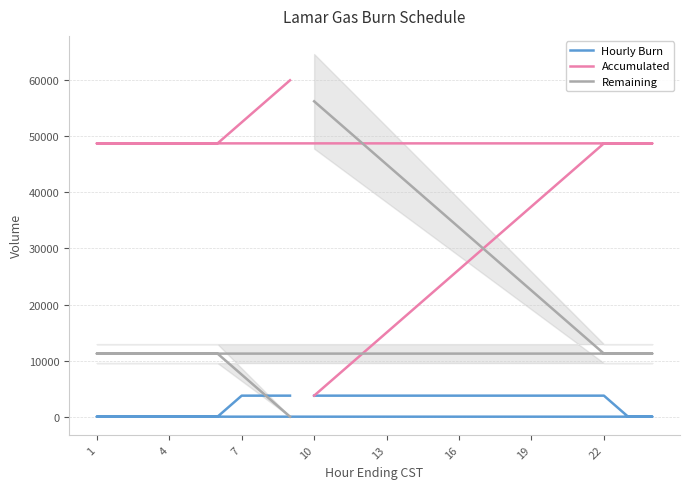

What is the difference between the second highest and second lowest values in the Accumulated series?

48750